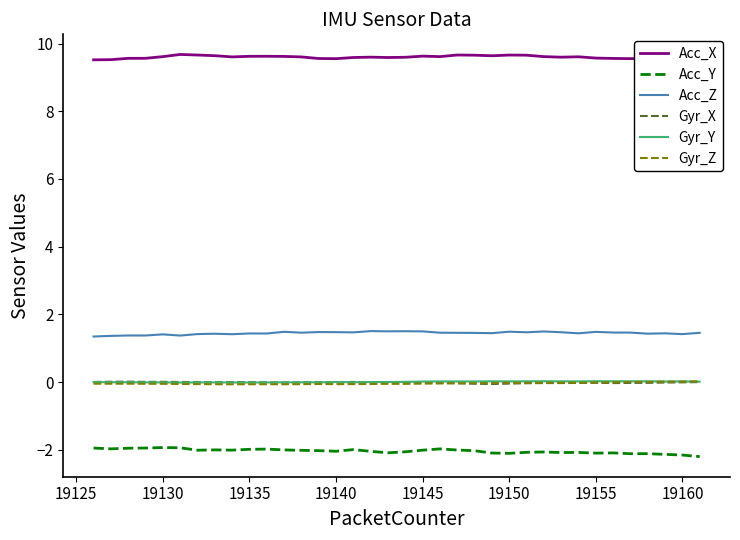

The value of Acc_Z at 19155 is 1.5. True or false?

True